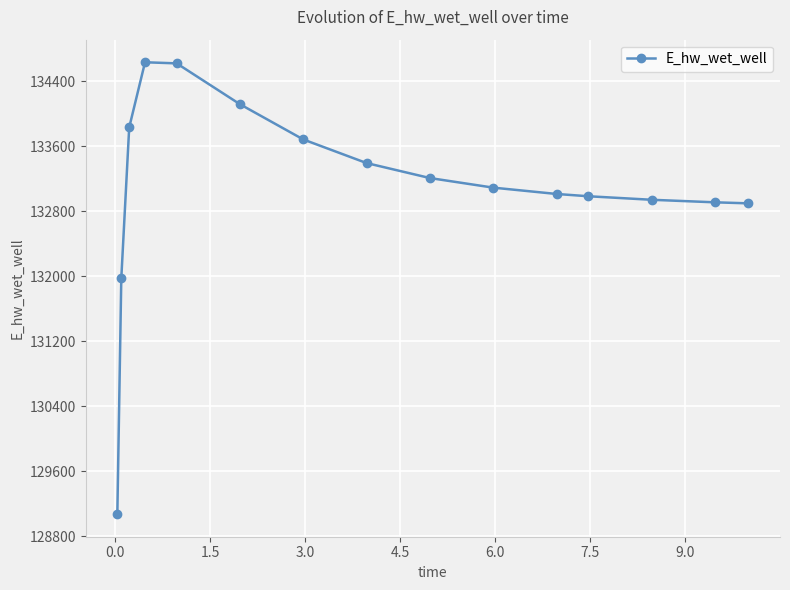

How many values are below 133089?

7